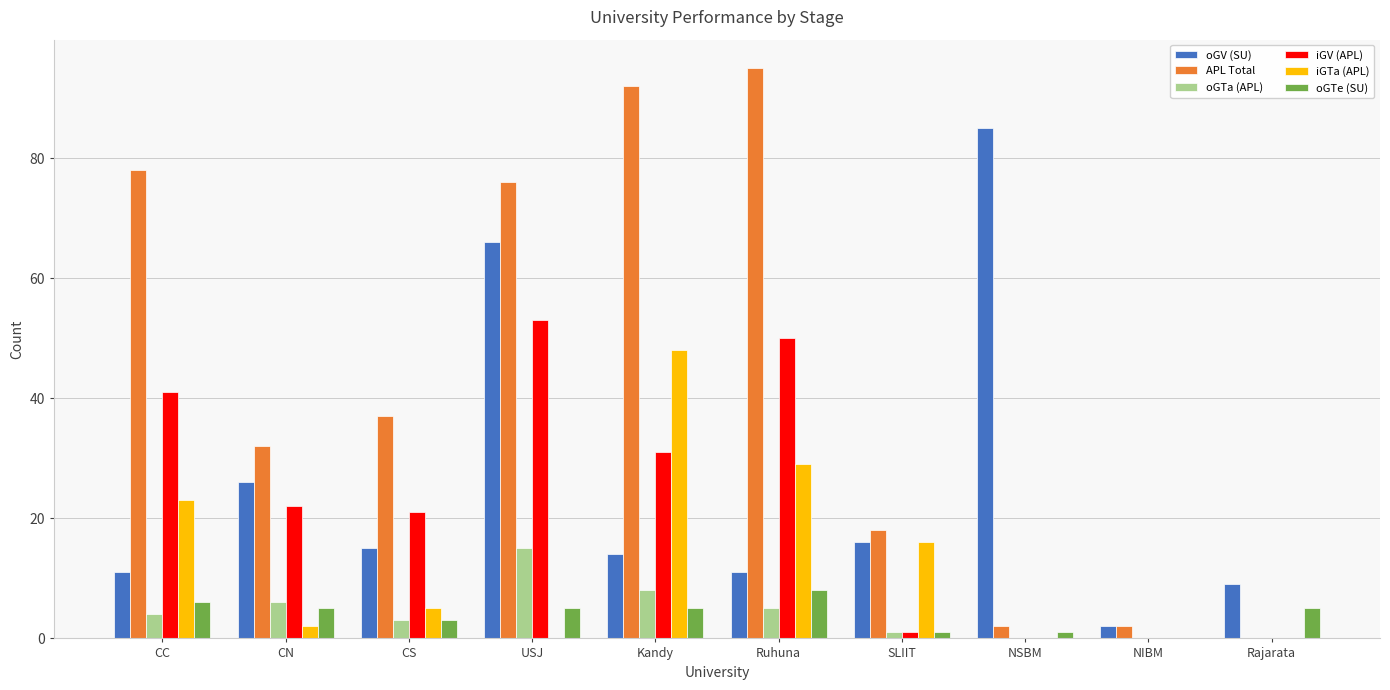

Between CC and CS, which series saw the biggest shift?

APL Total